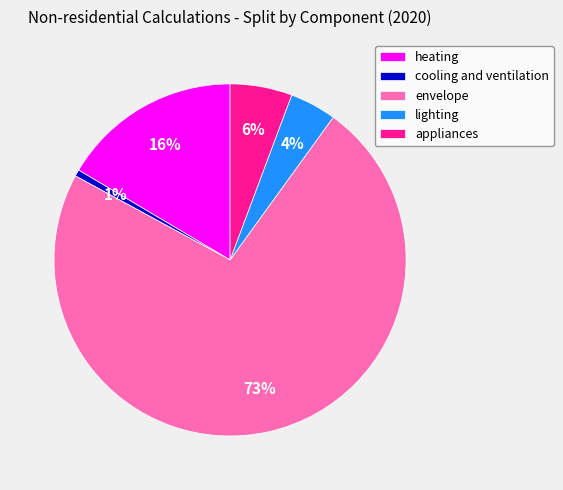

To the nearest percent, what portion does envelope represent?

73%